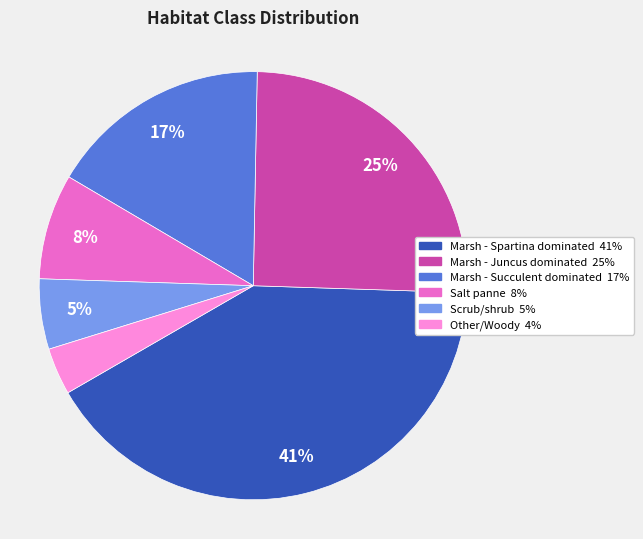

Do Other/Woody and Salt panne together represent more than half of the pie?

No